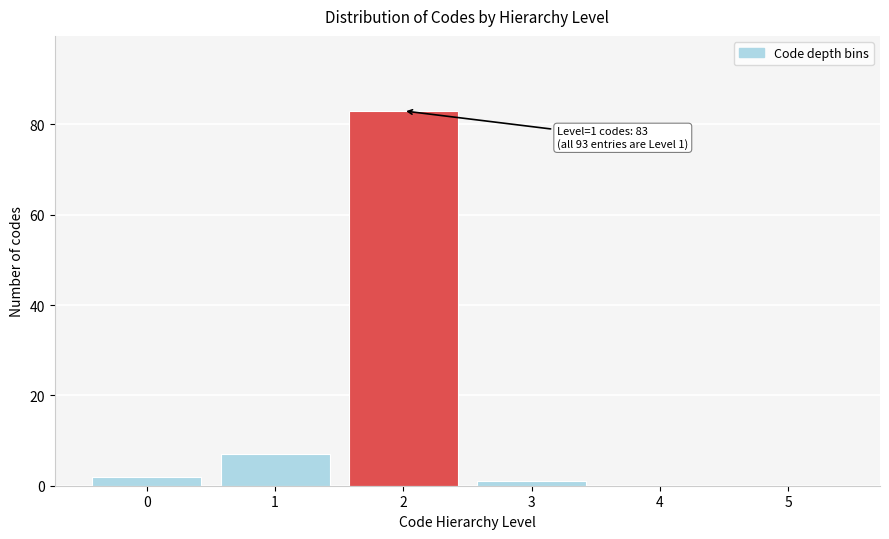

Over which range of the x-axis is the bar tallest?

1.5 to 2.5